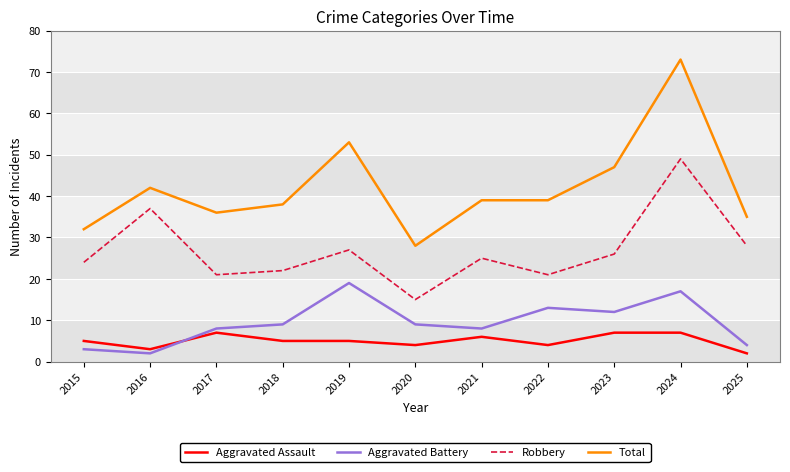

What is the smallest value displayed?

2